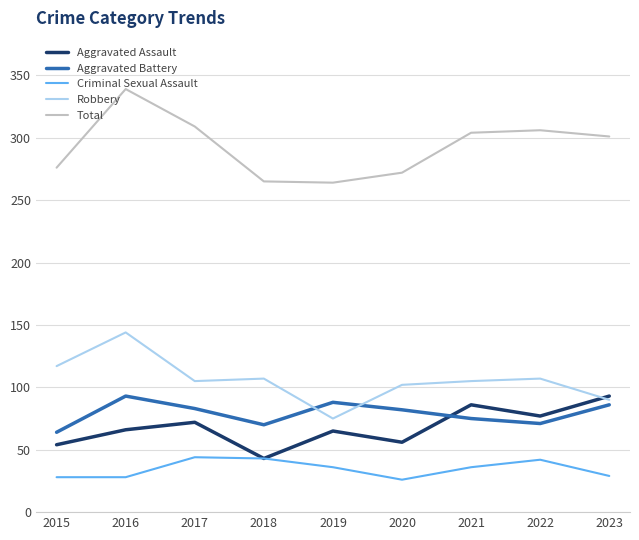

What value does the Aggravated Assault series have at 2017?

72